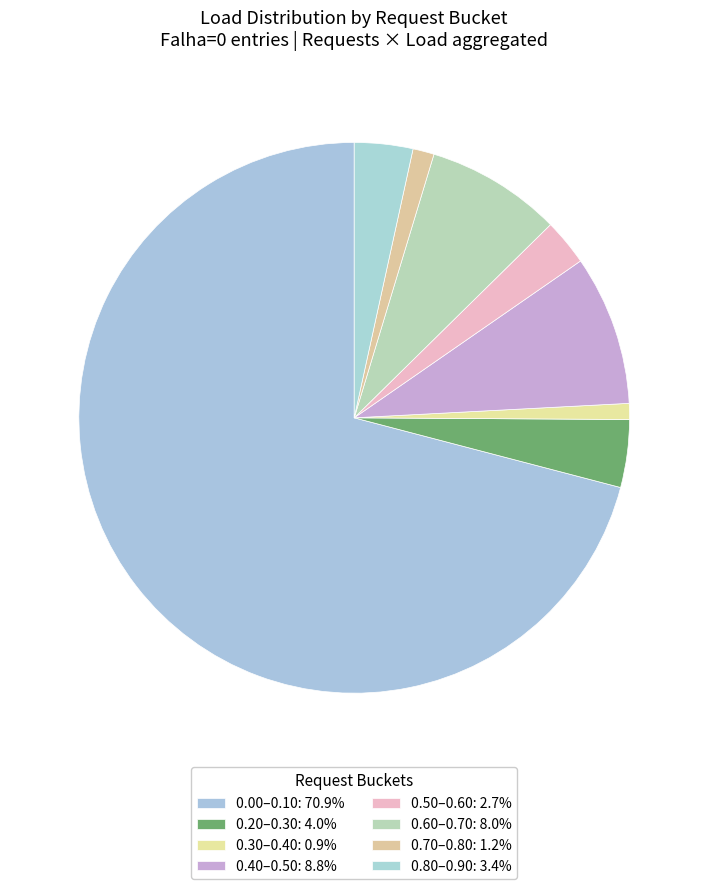

Count the number of slices in the pie.

8